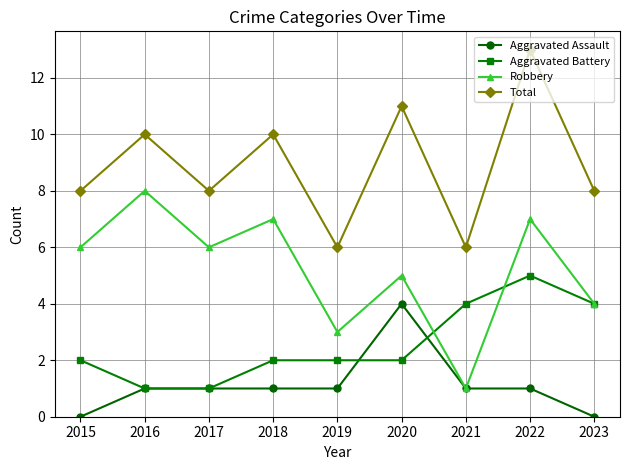

How many lines are shown in the chart?

4